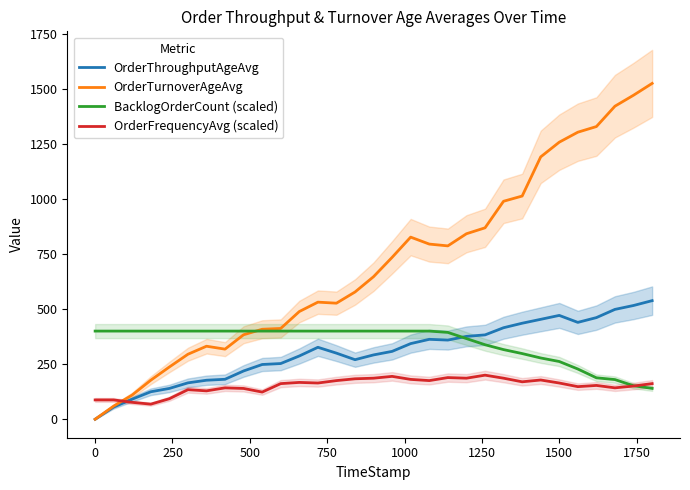

What is the lowest value of the OrderFrequencyAvg (scaled) series?

68.5